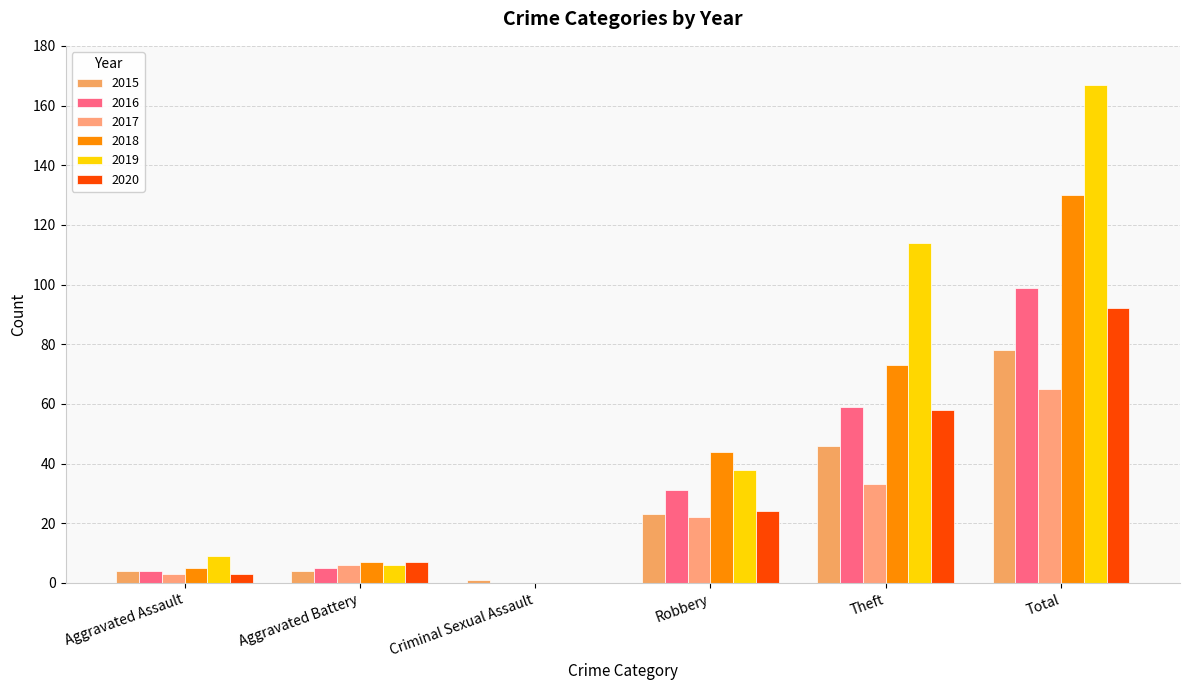

Rank the series by their maximum value, from highest to lowest.

2019, 2018, 2016, 2020, 2015, 2017